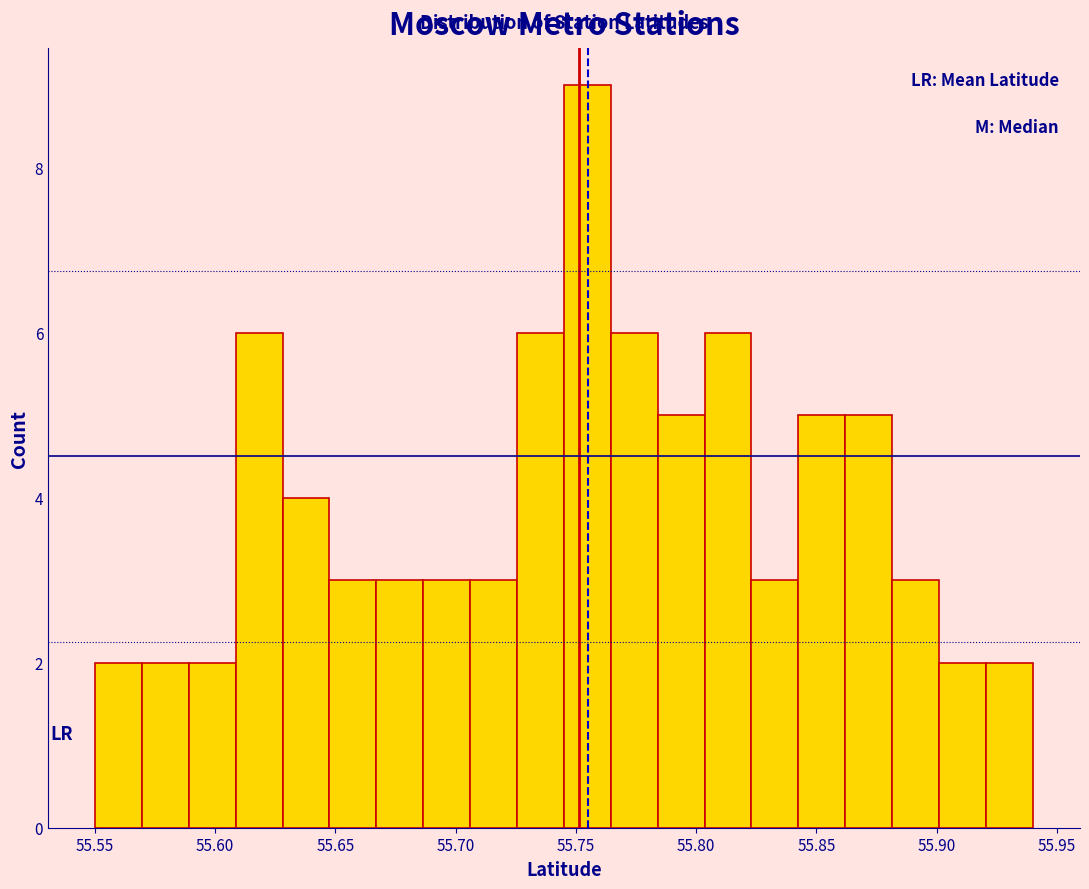

Read against the x-axis, roughly where is the centre of the tallest bar?

55.755